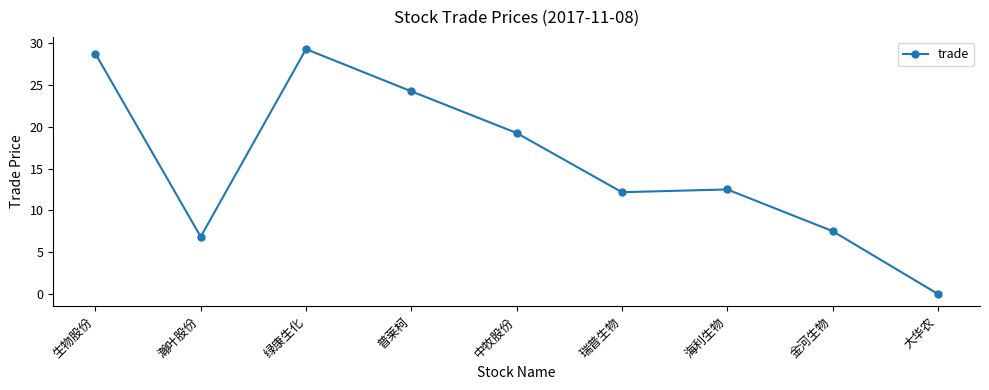

At which label does the data first exceed 12?

生物股份